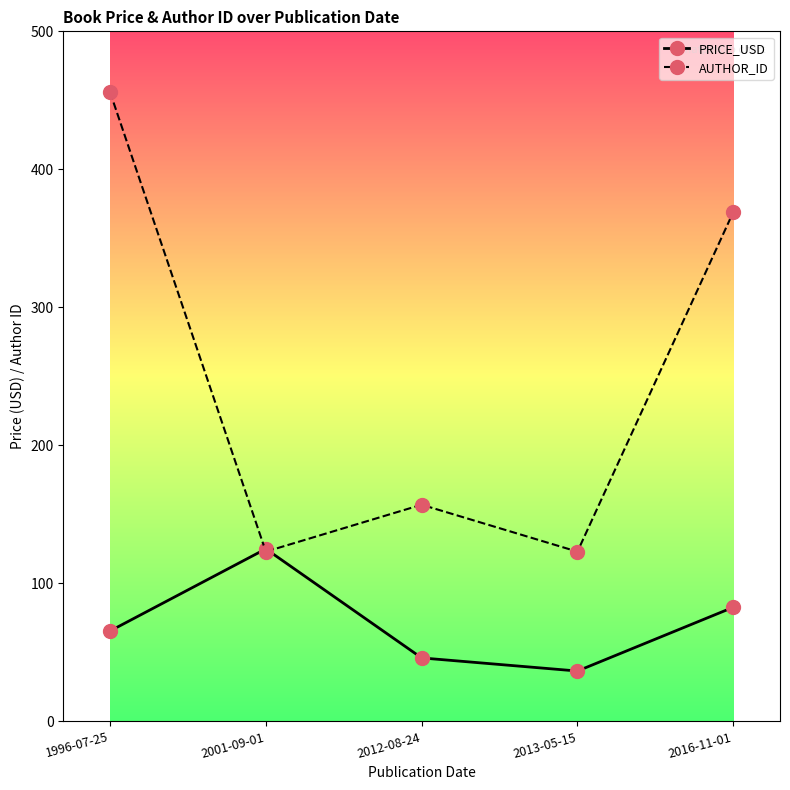

At which label does PRICE_USD first exceed 65?

1996-07-25